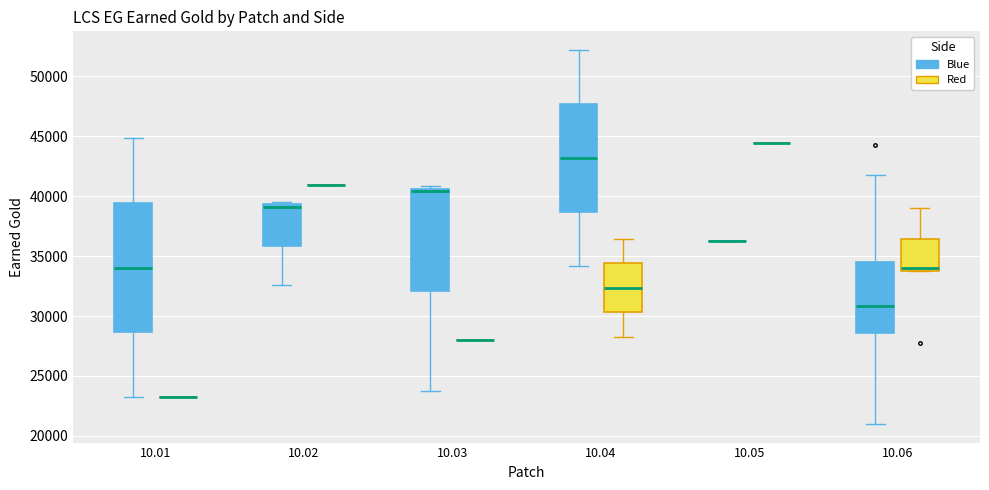

Reading left to right, read every box against the y-axis: the position of its median line, the range the box covers, and the ends of its whiskers. The values are not printed on the chart, so give them approximately, as read against the axis.

10.01 (Blue): median 34000, box 28500 to 39500, whiskers 23000 to 45000
10.01 (Red): box collapsed to a line at 23000, whiskers 23000 to 23000
10.02 (Blue): median 39000, box 36000 to 39500, whiskers 32500 to 39500 (just above the box's upper edge)
10.02 (Red): box collapsed to a line at 41000, whiskers 41000 to 41000
10.03 (Blue): median 40500 (just below the box's upper edge), box 32000 to 40500, whiskers 24000 to 41000
10.03 (Red): box collapsed to a line at 28000, whiskers 28000 to 28000
10.04 (Blue): median 43000, box 38500 to 47500, whiskers 34000 to 52000
10.04 (Red): median 32500, box 30500 to 34500, whiskers 28500 to 36500
10.05 (Blue): box collapsed to a line at 36000, whiskers 36000 to 36000
10.05 (Red): box collapsed to a line at 44500, whiskers 44500 to 44500
10.06 (Blue): median 31000, box 28500 to 34500, whiskers 21000 to 42000
10.06 (Red): median 34000 (just above the box's lower edge), box 34000 to 36500, whiskers 34000 to 39000